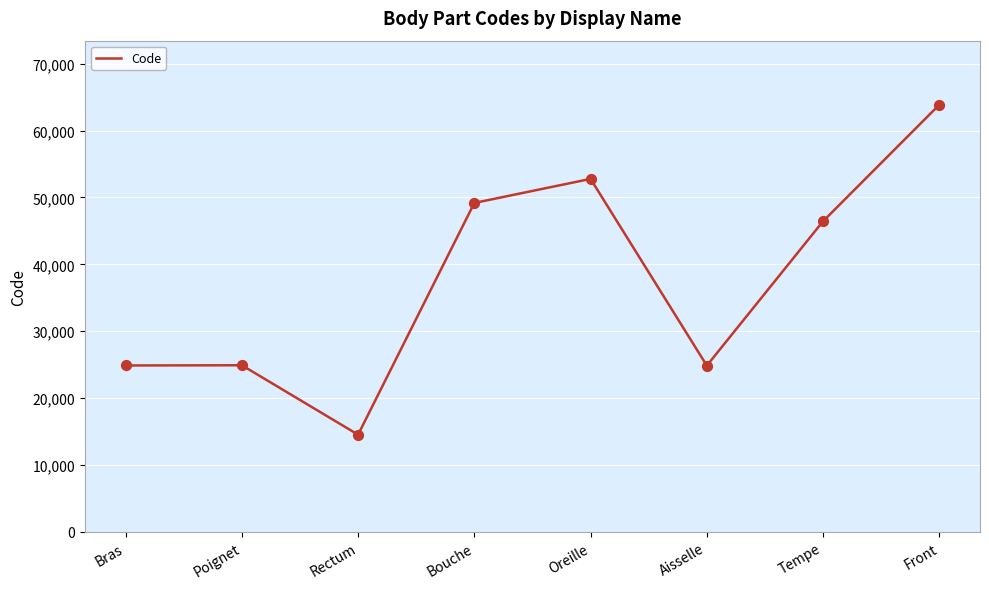

What is the ratio of the value at Bras to the value at Tempe?

0.5